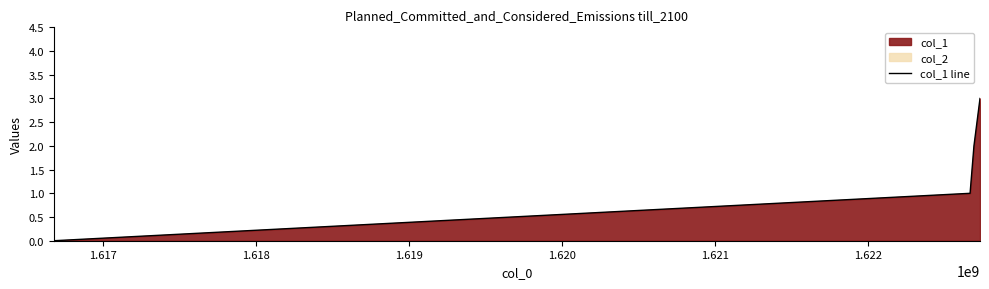

True or false: col_1 line has more than 2 interior local peaks.

False